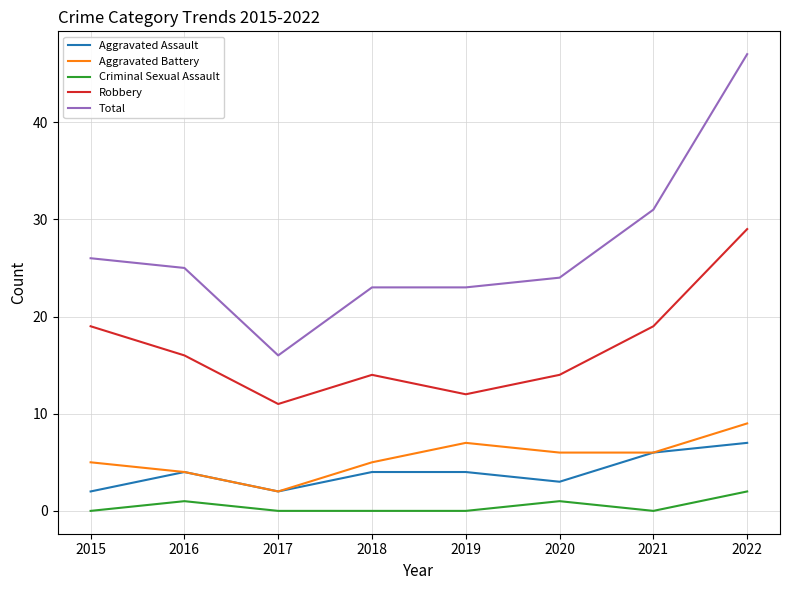

Reading right to left, extract all data points from this chart.

Aggravated Assault: 2022=7	2021=6	2020=3	2019=4	2018=4	2017=2	2016=4	2015=2
Aggravated Battery: 2022=9	2021=6	2020=6	2019=7	2018=5	2017=2	2016=4	2015=5
Criminal Sexual Assault: 2022=2	2021=0	2020=1	2019=0	2018=0	2017=0	2016=1	2015=0
Robbery: 2022=29	2021=19	2020=14	2019=12	2018=14	2017=11	2016=16	2015=19
Total: 2022=47	2021=31	2020=24	2019=23	2018=23	2017=16	2016=25	2015=26